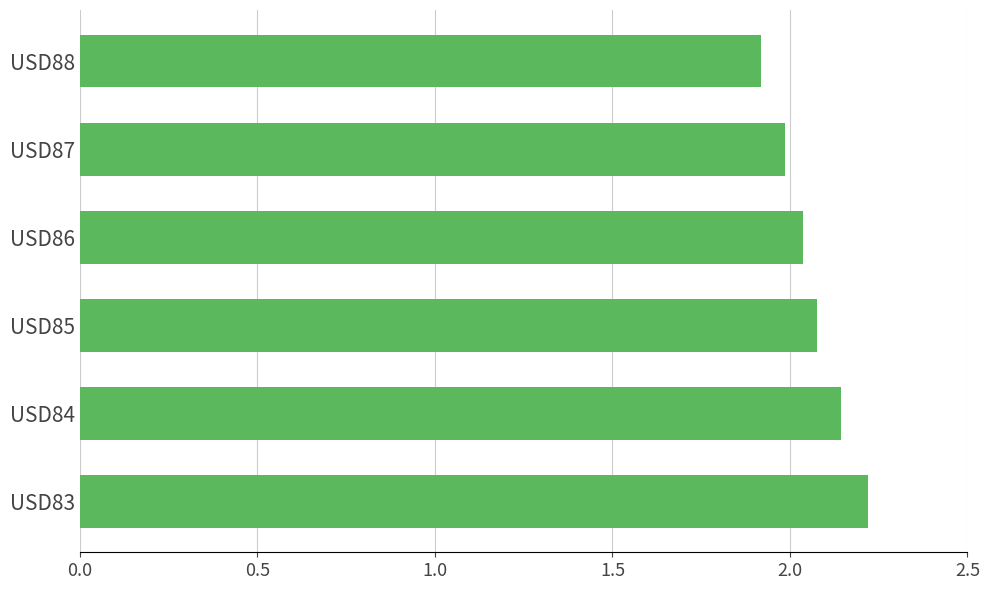

List the labels in order of value, smallest first.

USD88, USD87, USD86, USD85, USD84, USD83